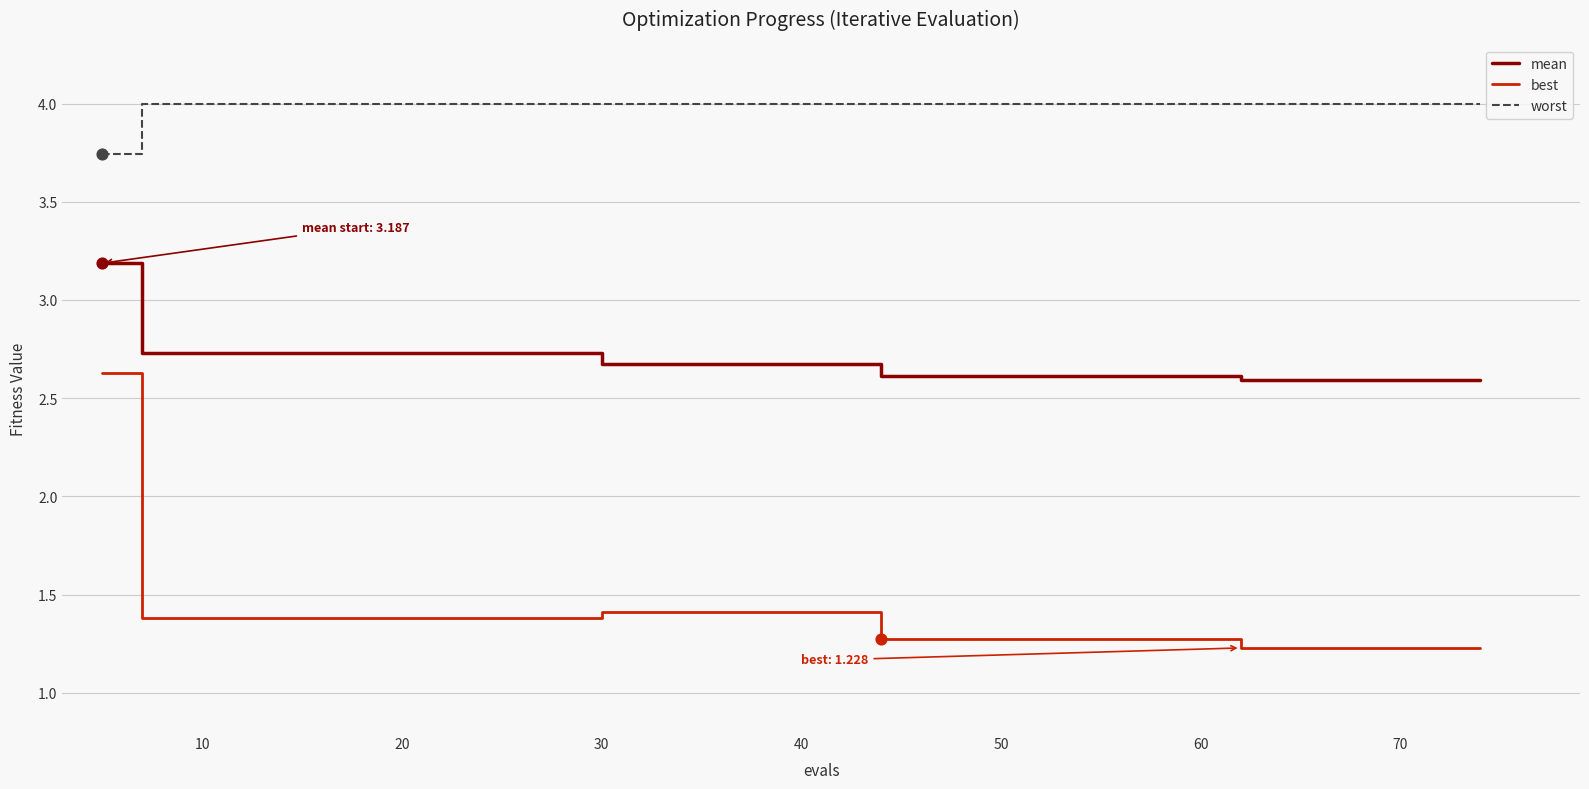

Which series has the largest total across all categories?

worst